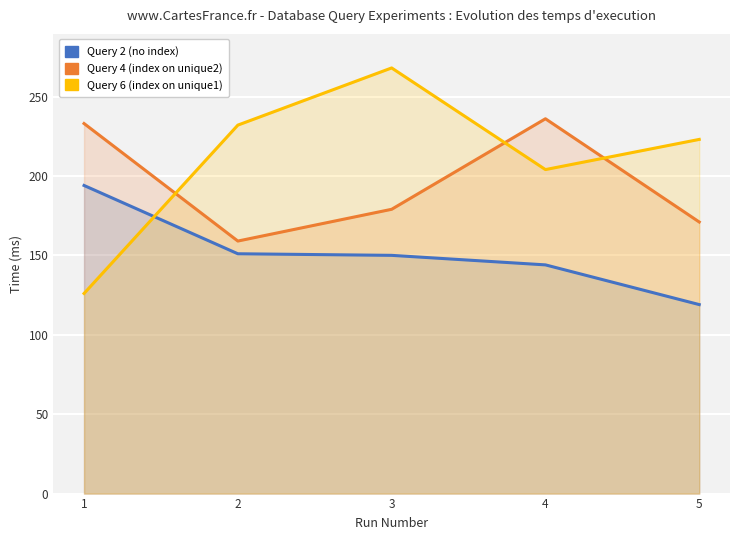

Reading left to right, list all the values displayed in this chart.

Query 2 (no index): 194	151	150	144	119
Query 4 (index on unique2): 233	159	179	236	171
Query 6 (index on unique1): 126	232	268	204	223